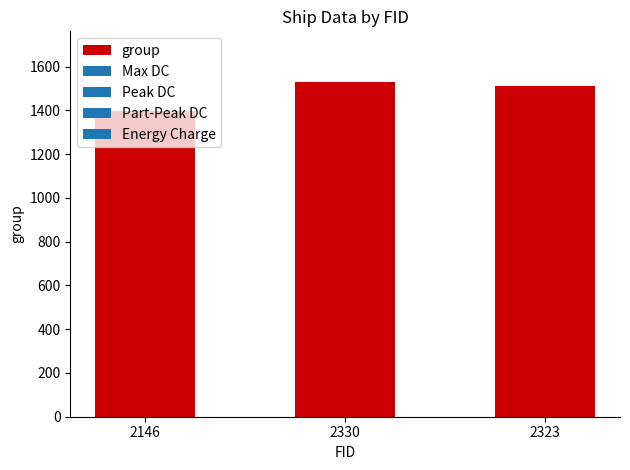

What position from the right is 2323?

1